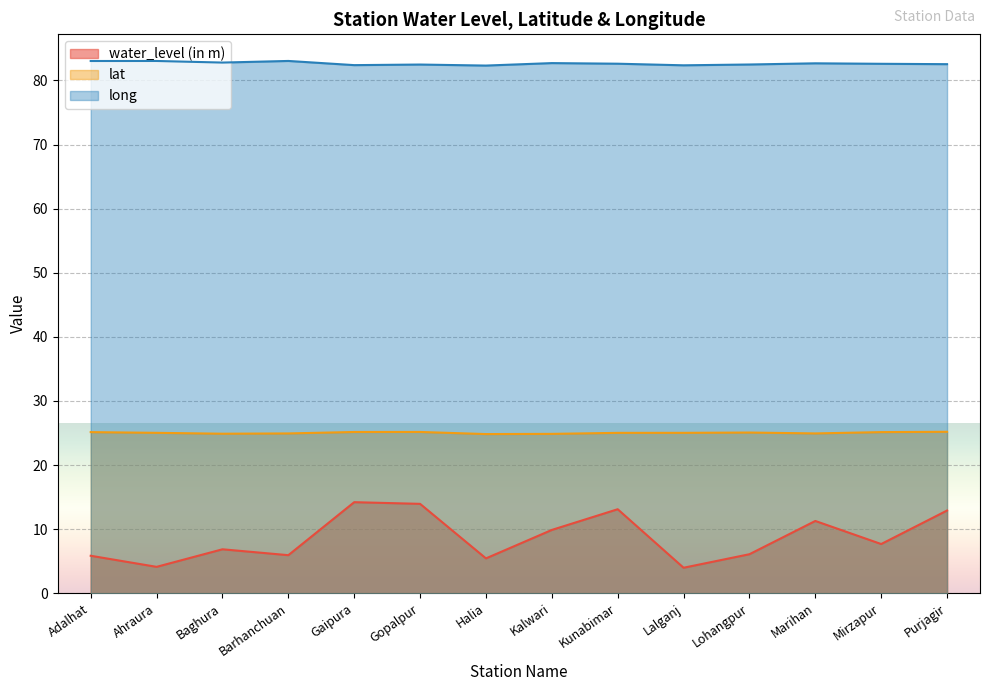

What is the sum of the lat values at Mirzapur and Lalganj?

50.2